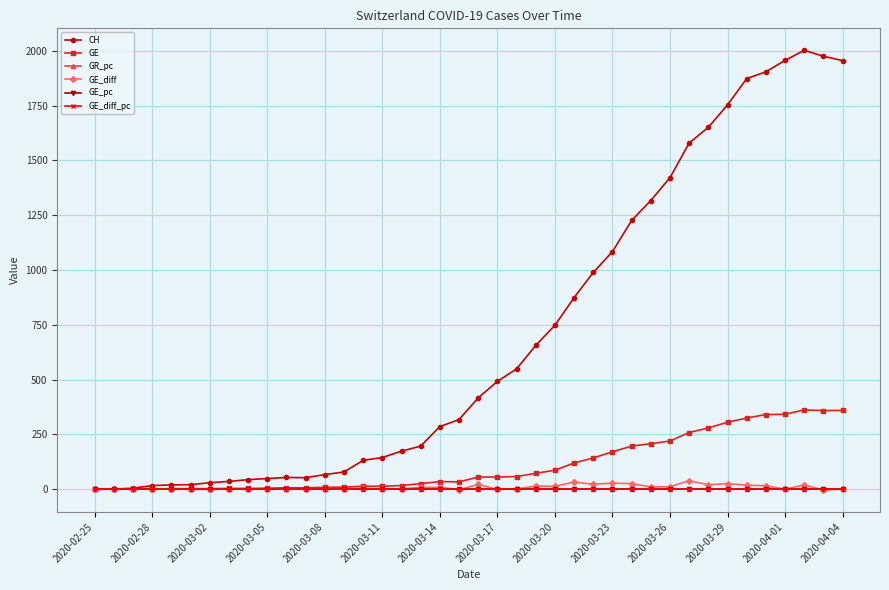

Which series has the largest total across all categories?

CH